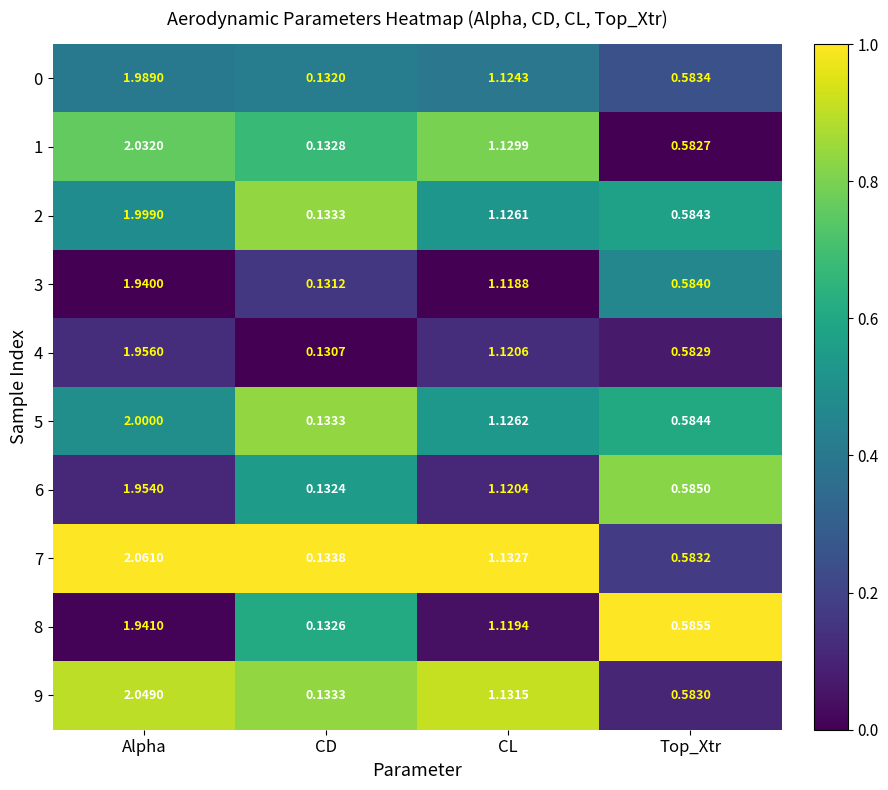

At which label is 8 closest to 1?

CL